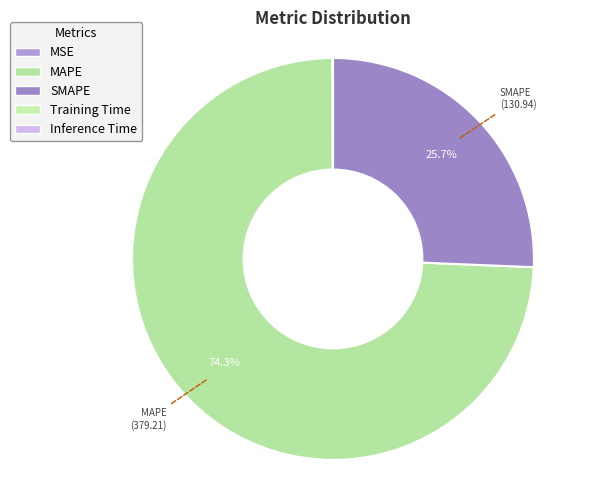

Do SMAPE and MSE together represent more than half of the pie?

No